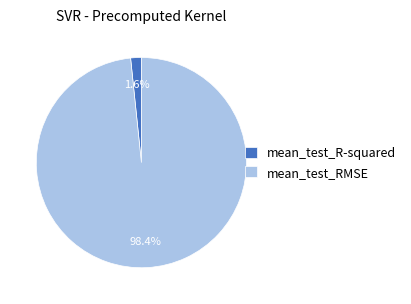

Which slice is the smallest?

mean_test_R-squared